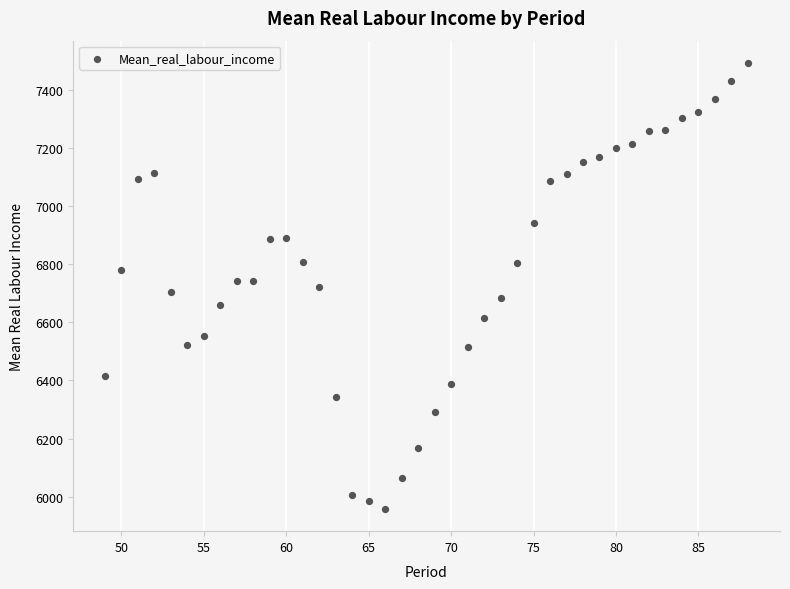

What is the range of Y values (max minus min)?

1534.7